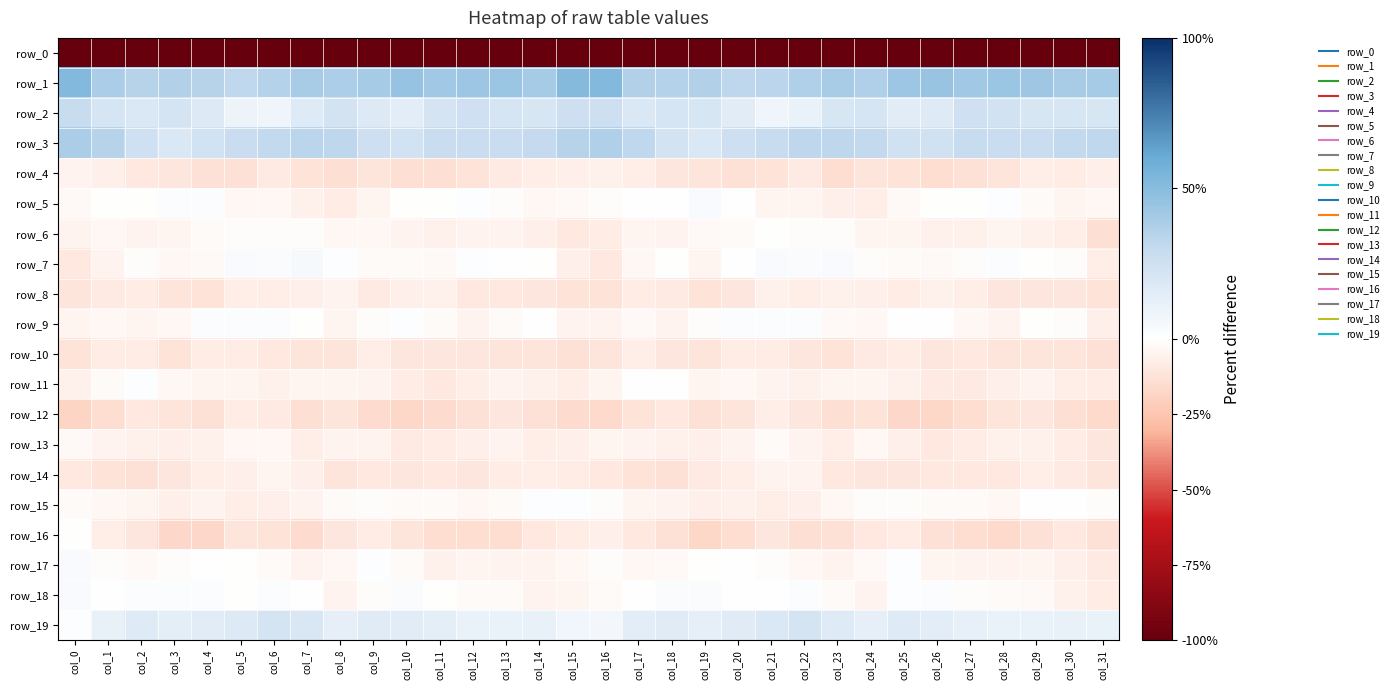

What is the difference between the highest and lowest values at col_17?

255.6